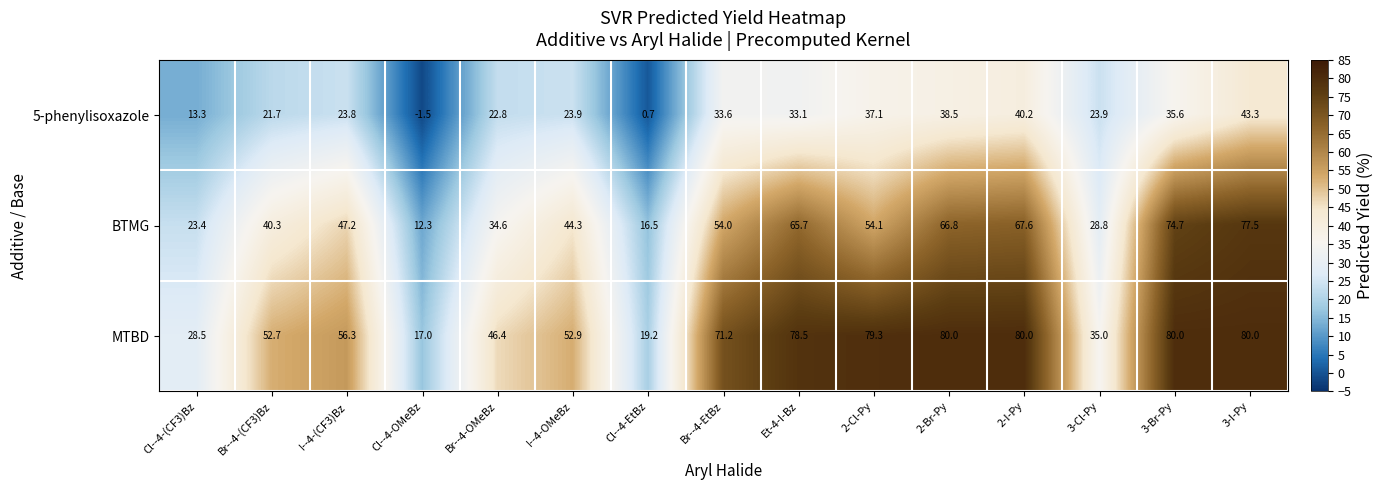

What is the average value of the MTBD series?

57.1